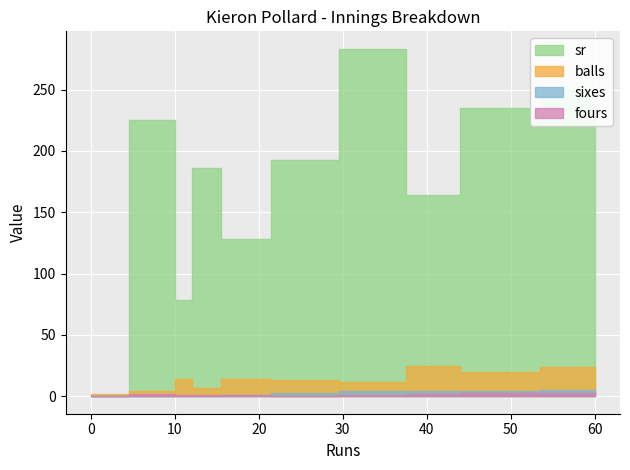

How many sixes values are between 0 and 4?

9